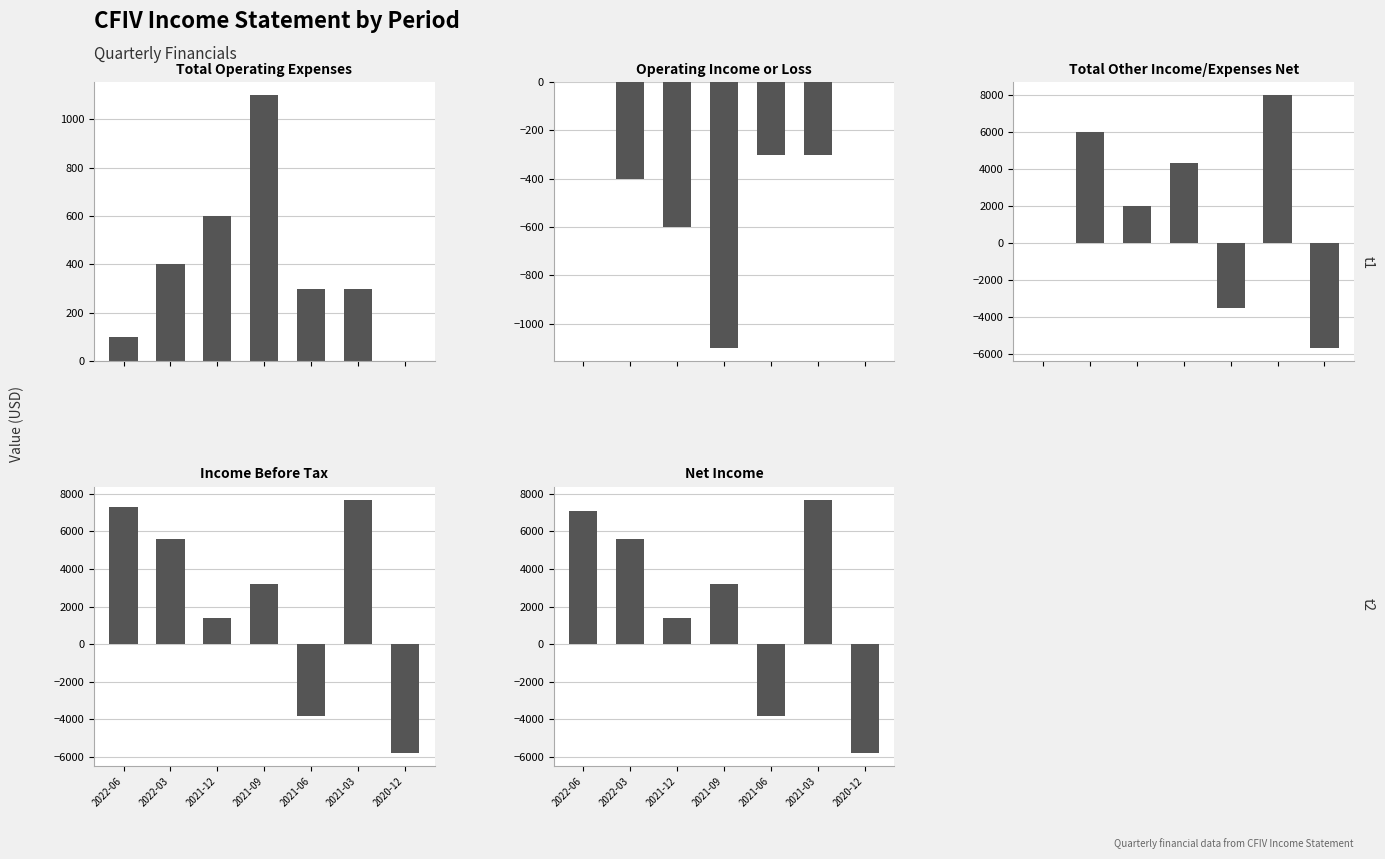

What is the greatest value displayed?

8000